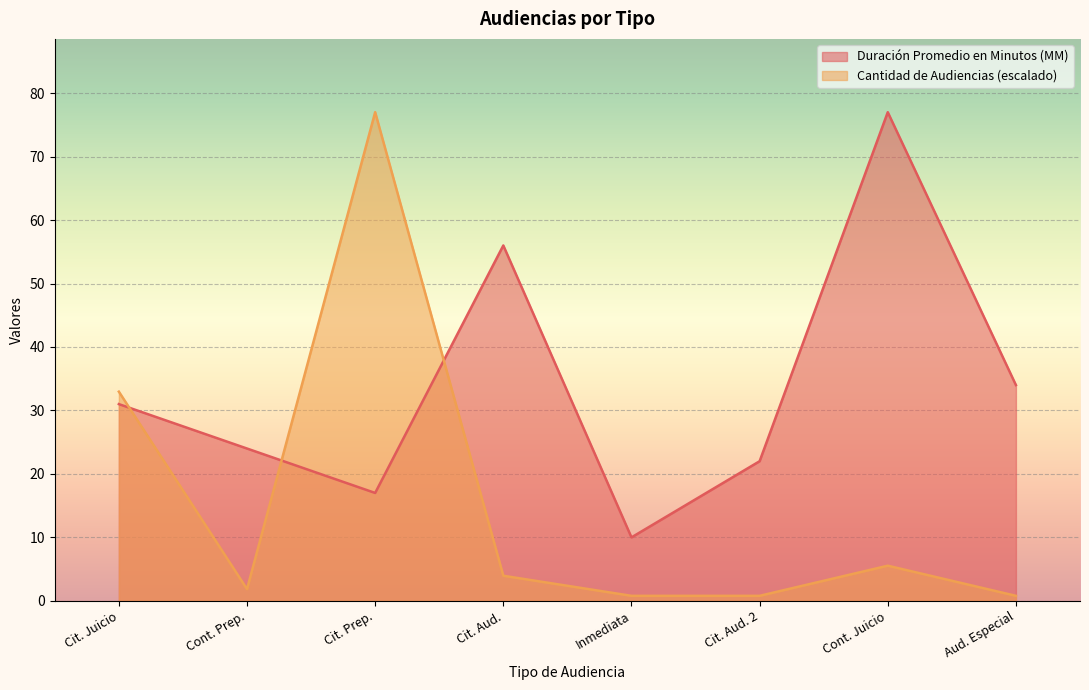

What is the lowest value of the Duración Promedio en Minutos (MM) series?

10.0